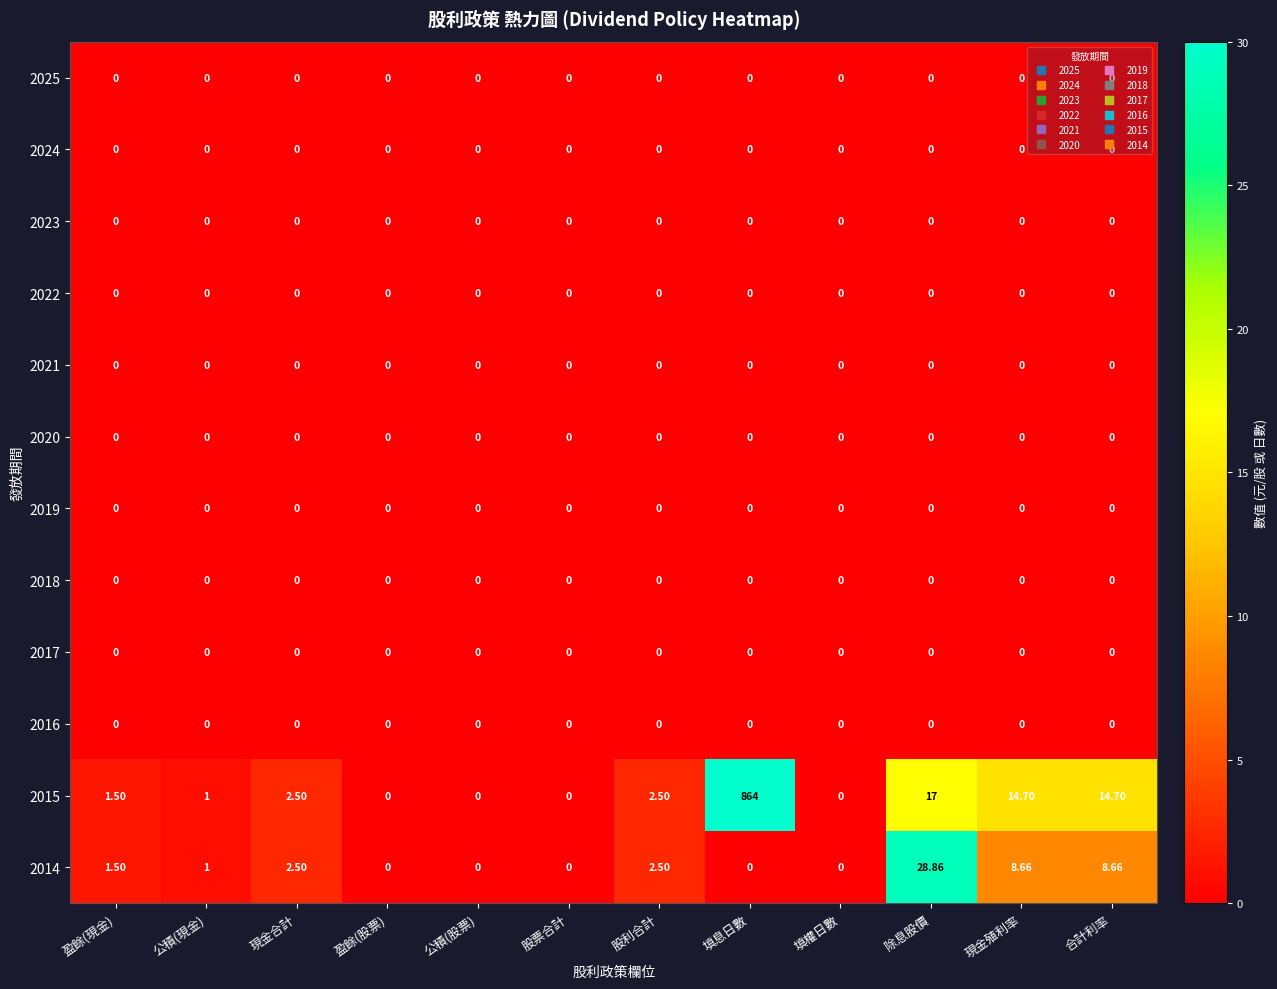

At which category is the sum across all series the highest?

填息日數